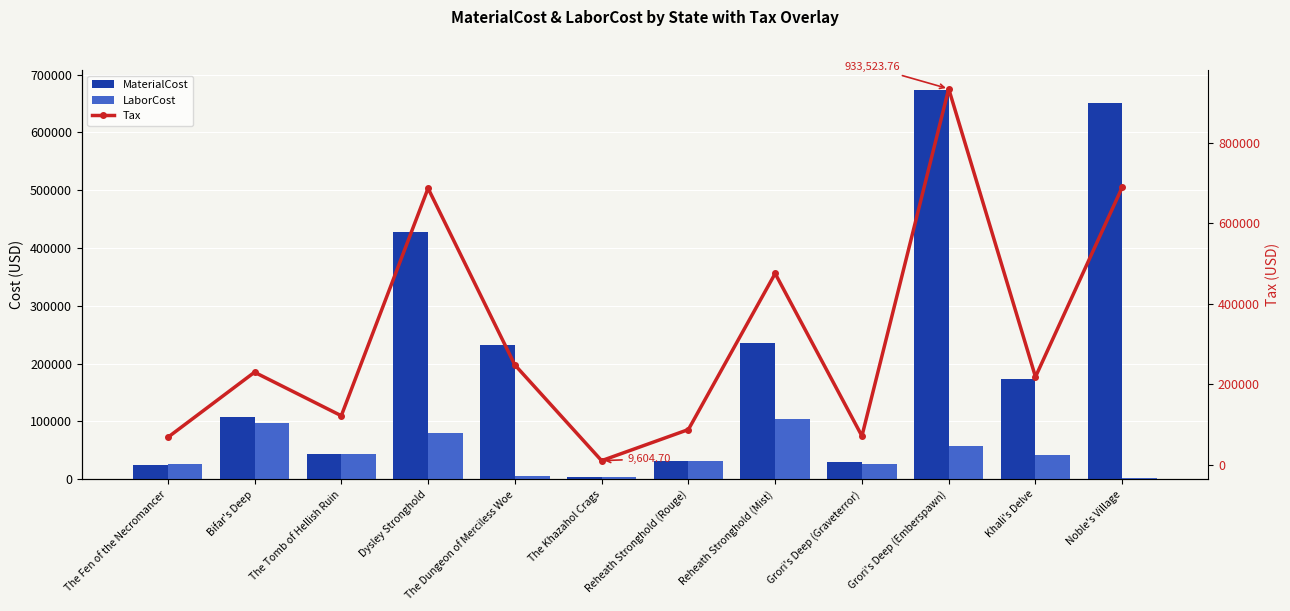

How many series are shown in this chart?

3